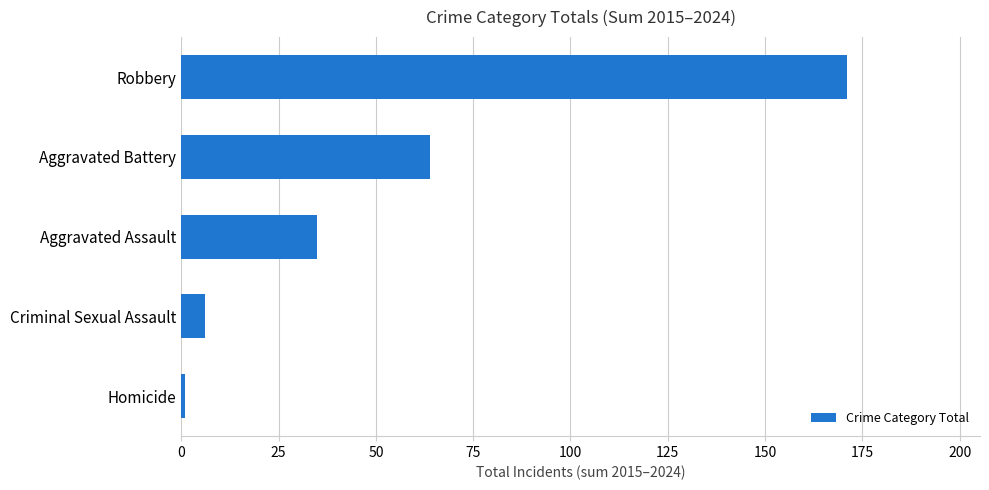

What is the difference between the second highest and minimum values?

63